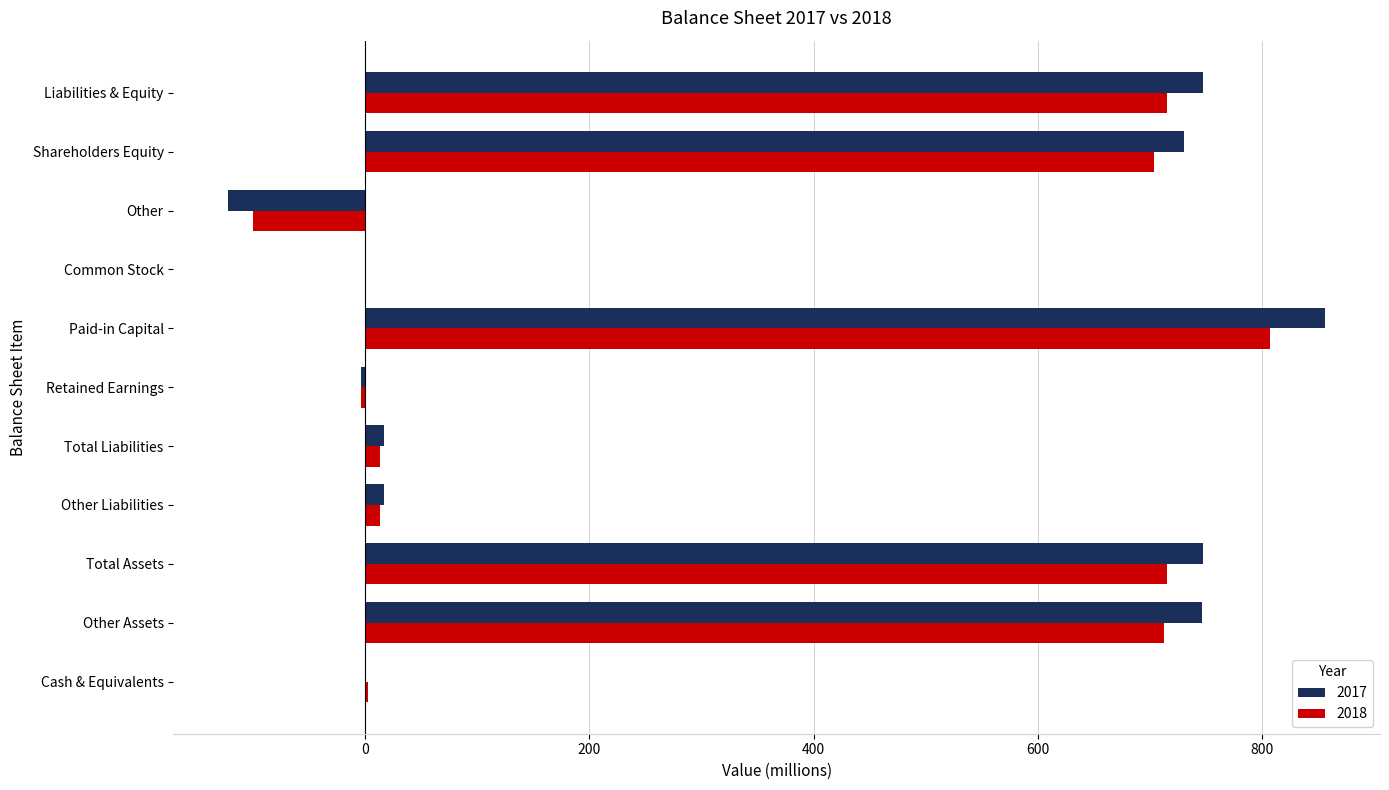

What is the sum of all 2018 values?

3577